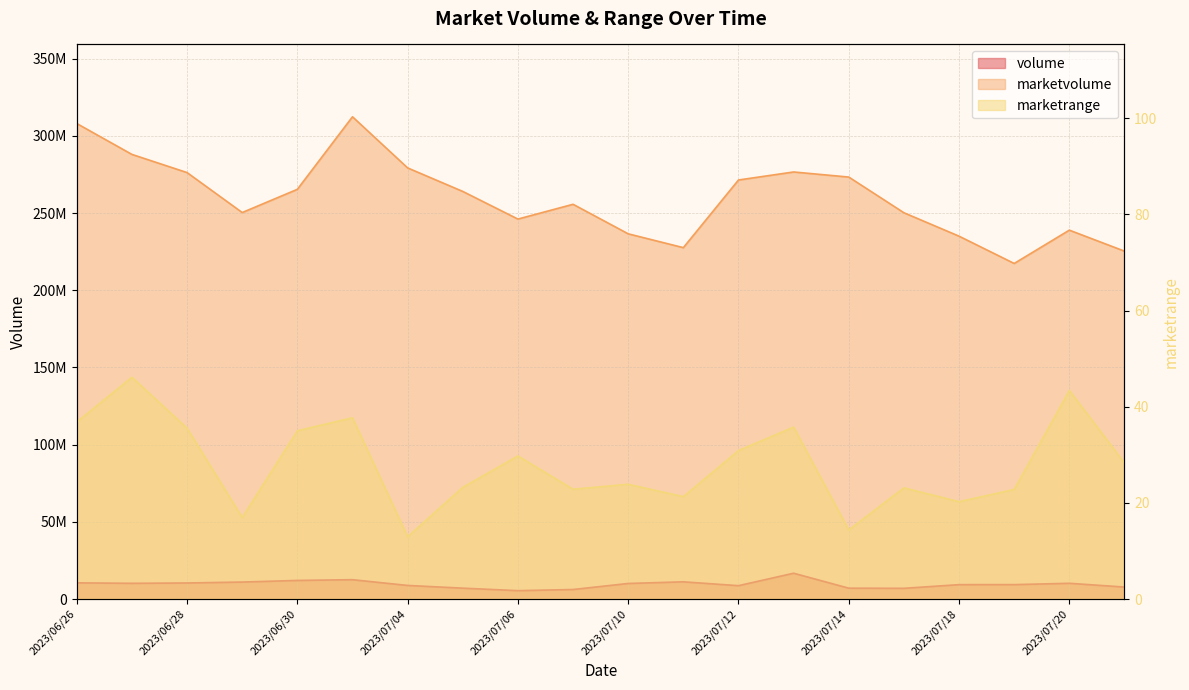

Does the chart have visible grid lines?

Yes